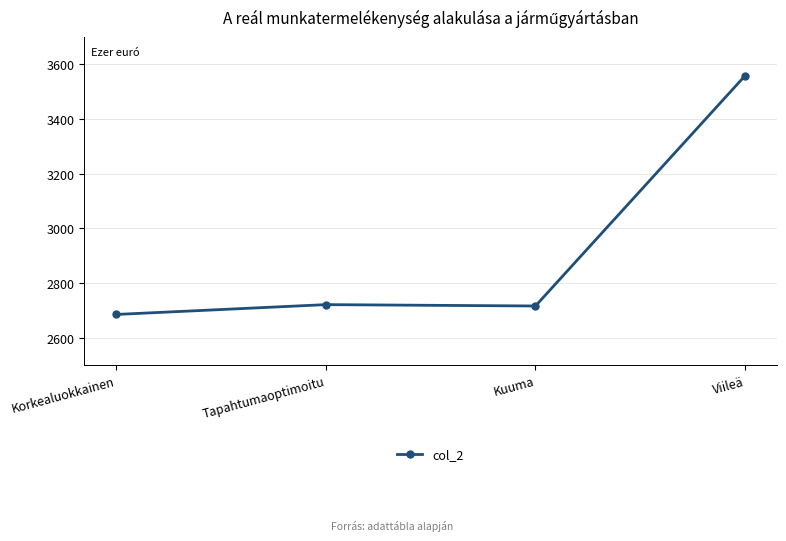

What is the change in value from Korkealuokkainen to Tapahtumaoptimoitu?

+36